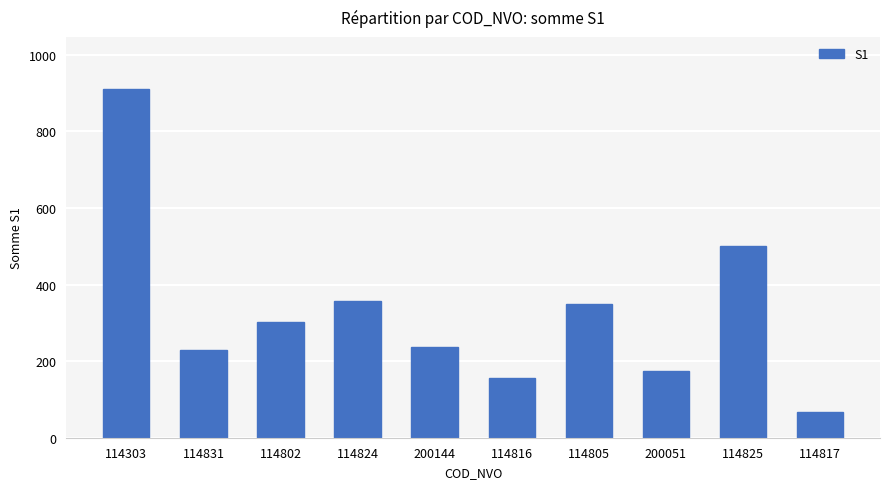

True or false: the data shows 239 at 114805.

False